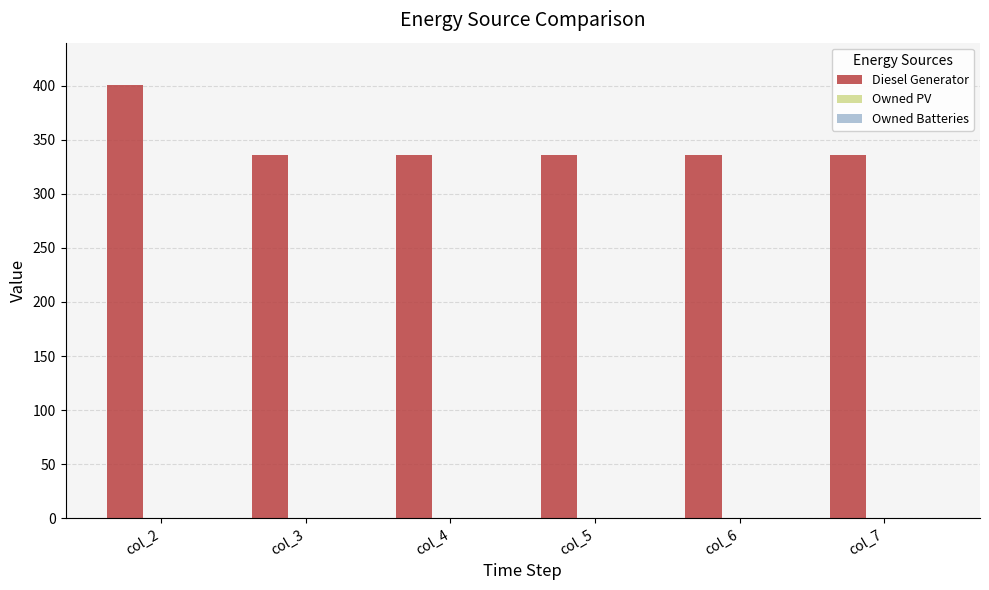

What is the sum of all values?

2081